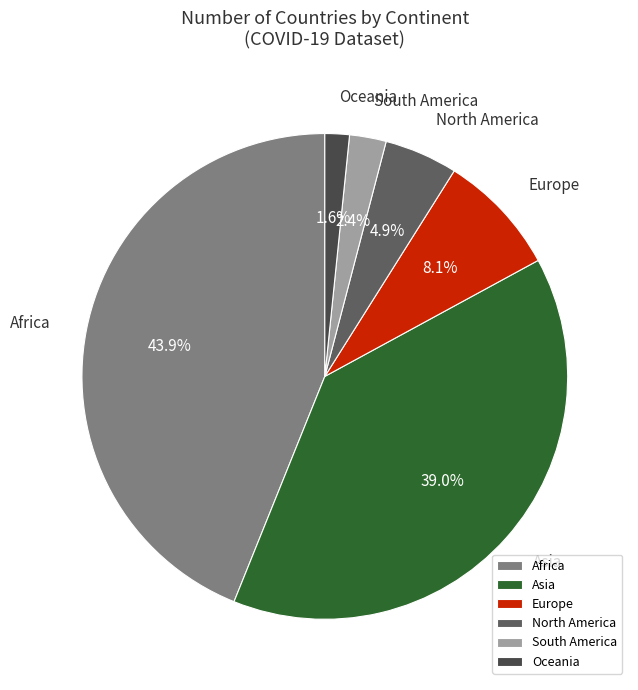

Count the number of slices in the pie.

6